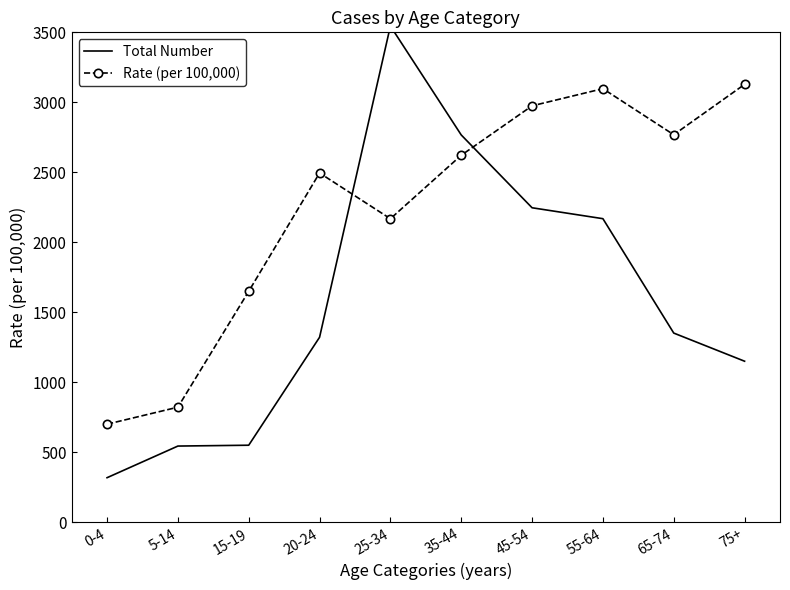

At 55-64, list the series in order from smallest to largest.

Total Number, Rate (per 100,000)